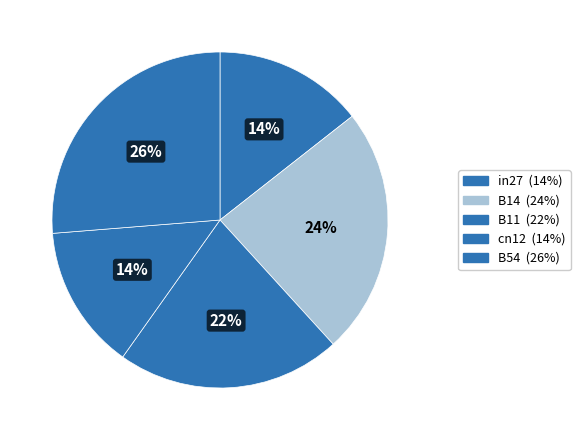

What is the total percentage of B54 and cn12?

40.2%